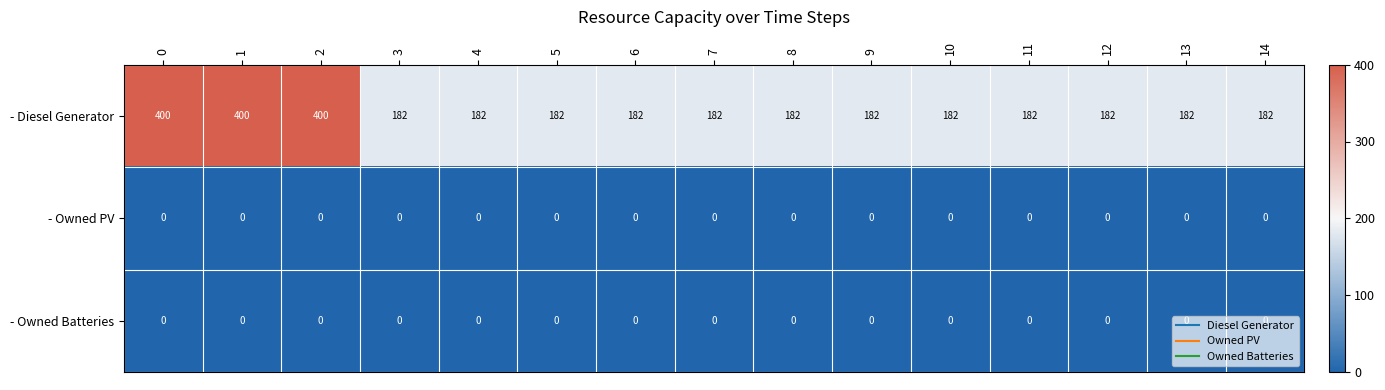

True or false: - Diesel Generator has a value of 239 at 7.

False